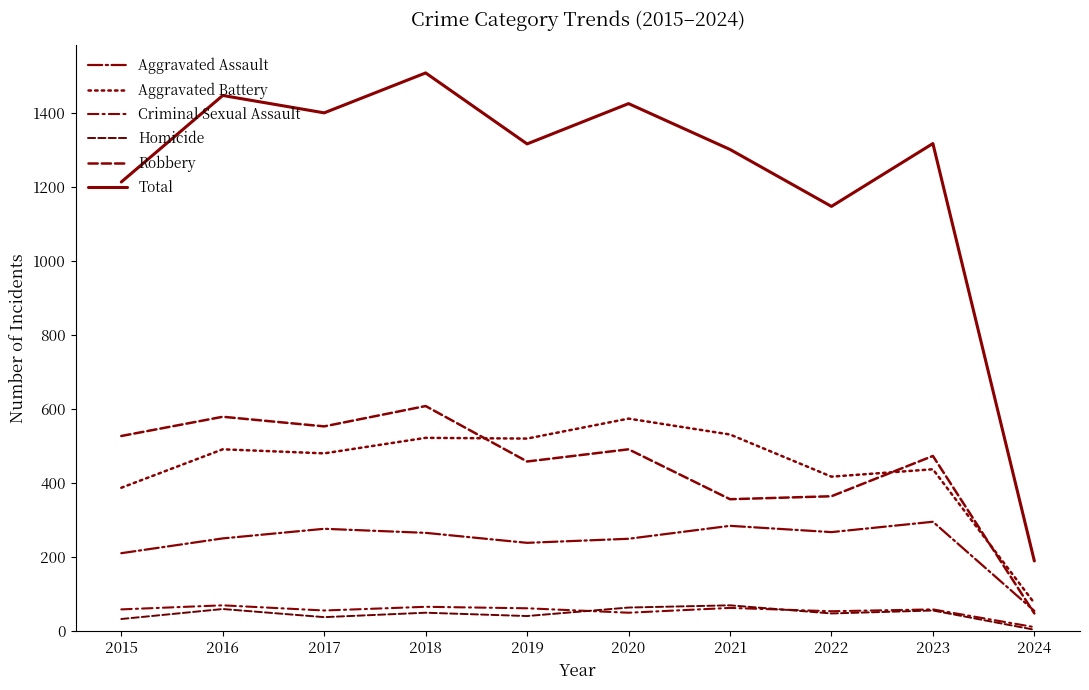

How many interior local peaks does the Robbery series have?

4